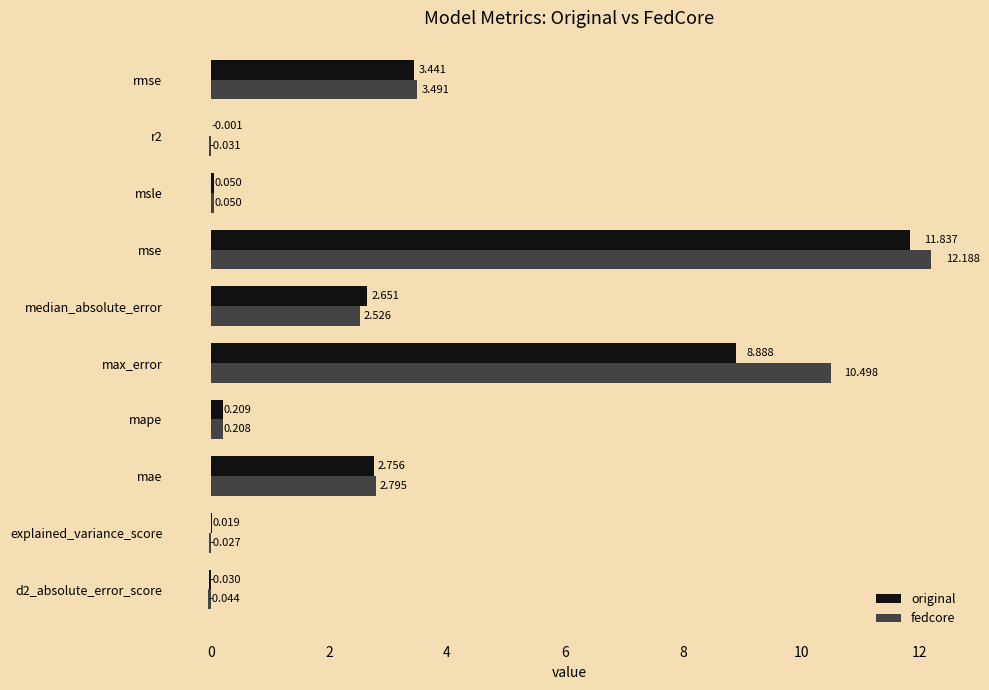

Which series has the largest range (max minus min)?

fedcore